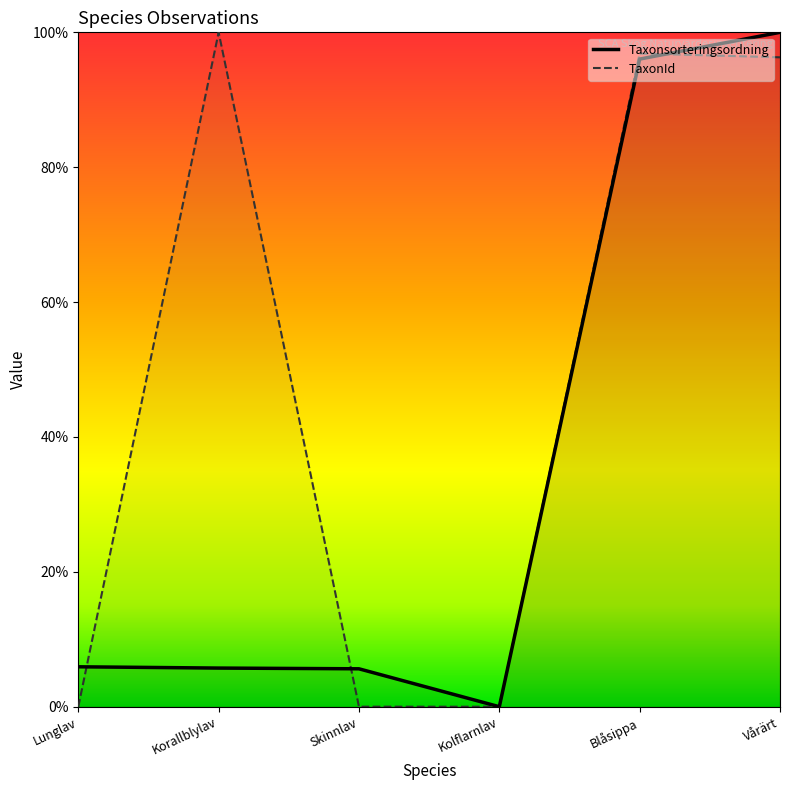

At which category does TaxonId reach its first local peak?

Korallblylav